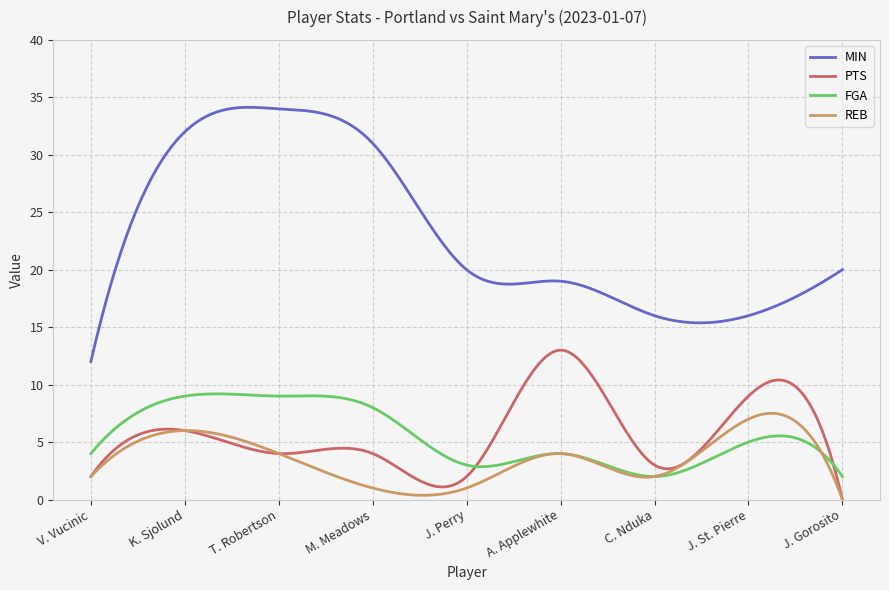

Which series has the largest total across all categories?

MIN